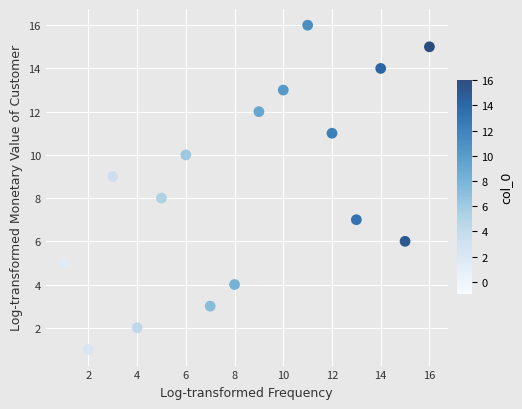

What is the range of Y values (max minus min)?

15